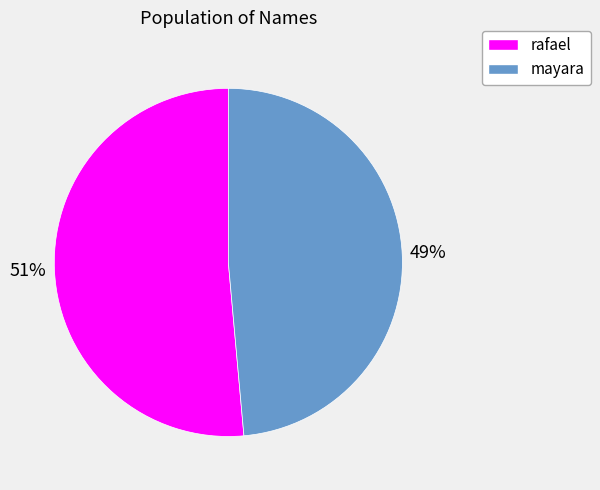

Which slice represents more than half of the pie?

rafael